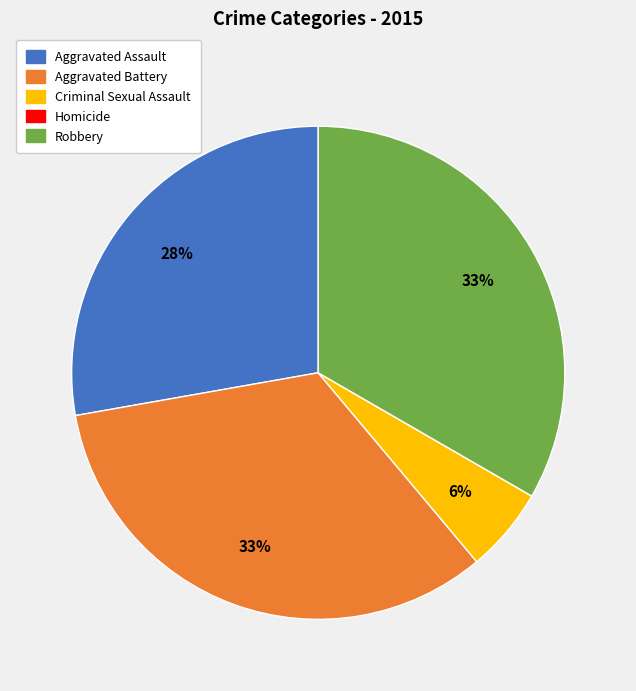

Combined, do Robbery and Criminal Sexual Assault account for over 50%?

No